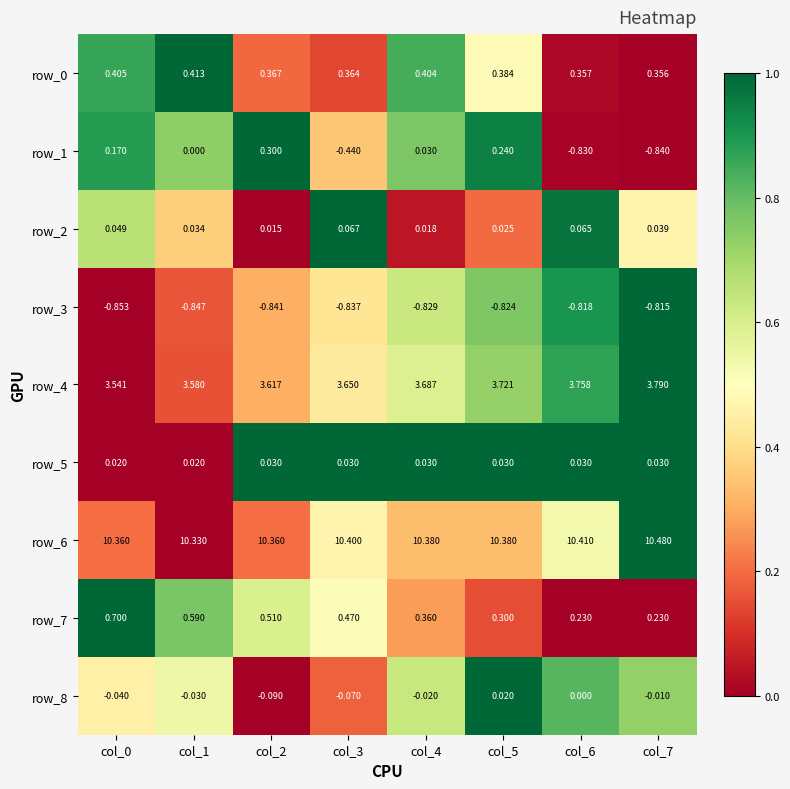

Is the value of row_5 at col_0 greater than the value of row_3 at col_6?

Yes